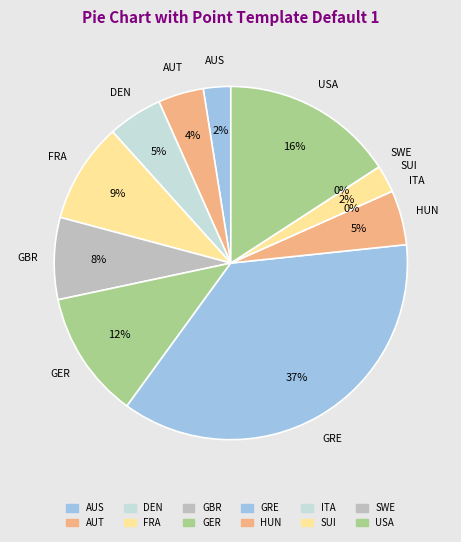

Is there a majority slice in this chart?

No